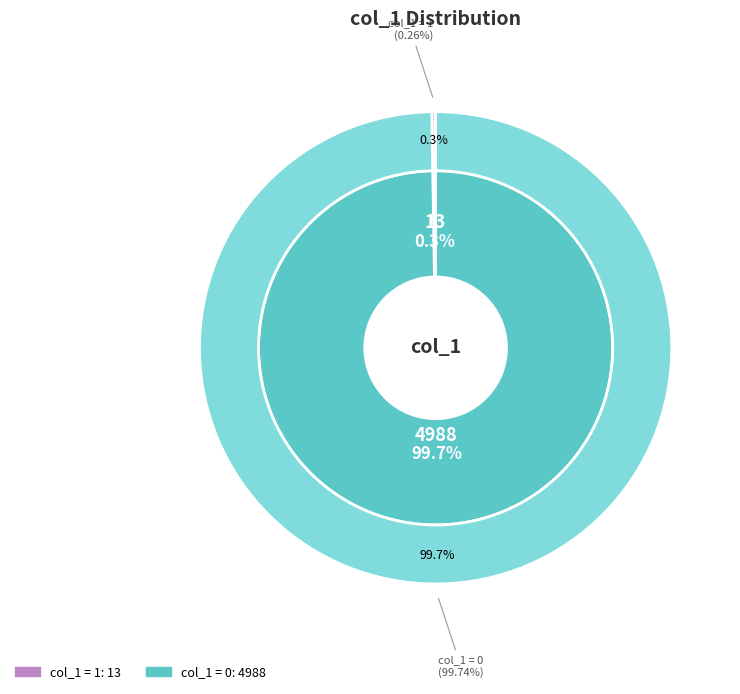

To the nearest percent, what is the average slice percentage?

50%